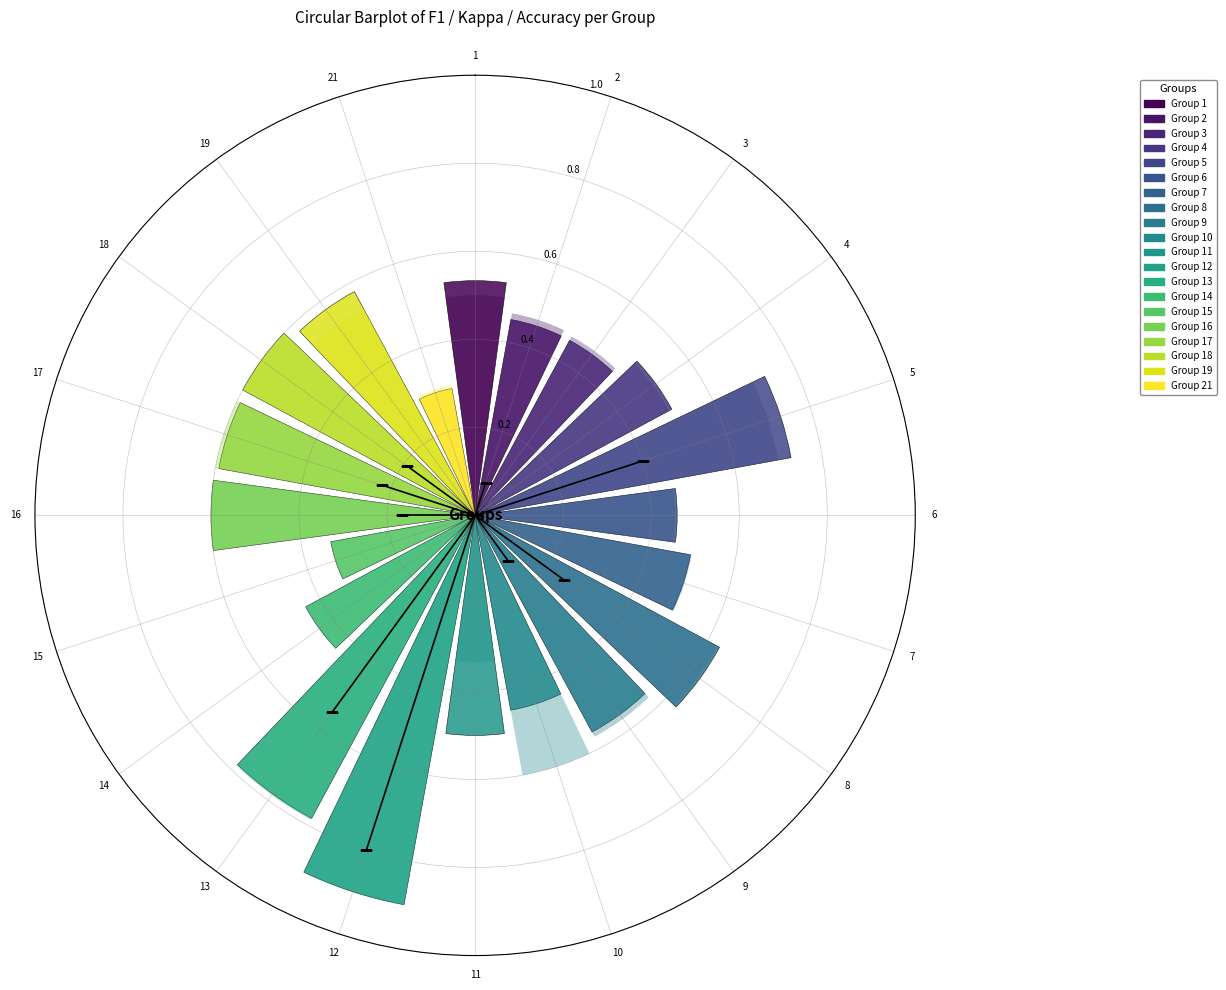

Rank the categories by accuracy value from highest to lowest.

12, 13, 5, 8, 10, 16, 17, 18, 9, 19, 1, 4, 7, 2, 3, 6, 14, 11, 15, 21